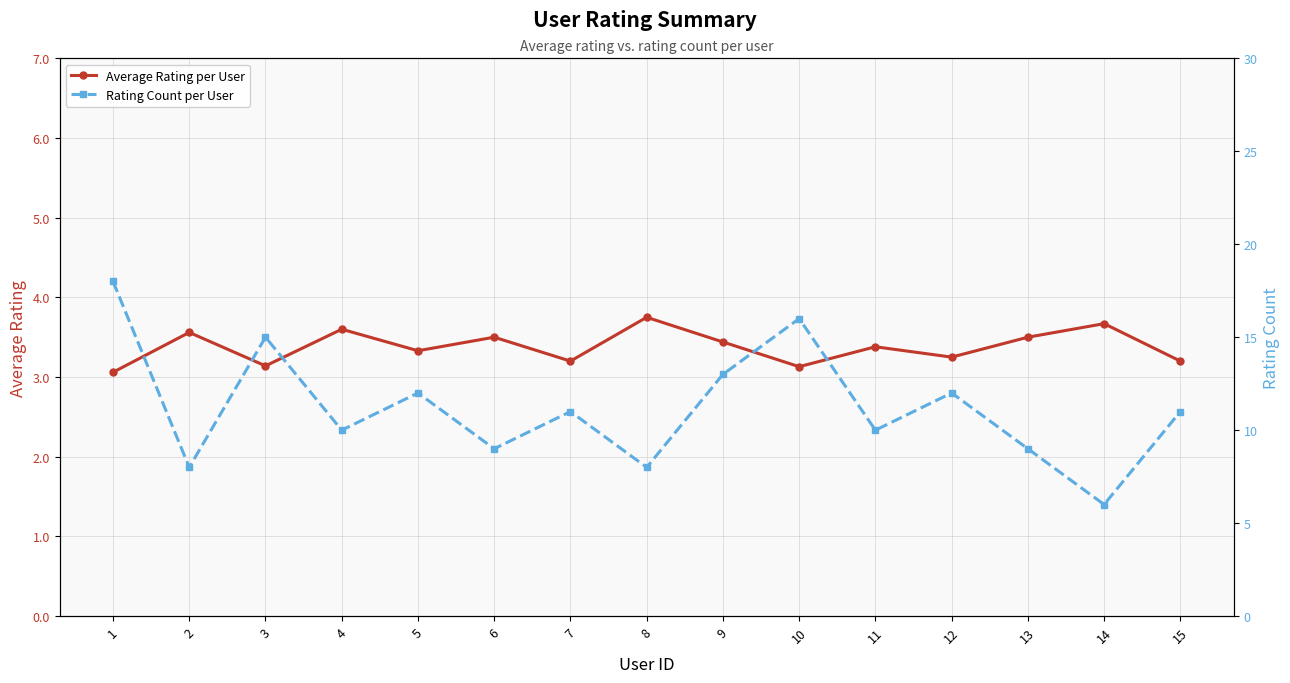

How many interior local valleys does the Average Rating per User series have?

5